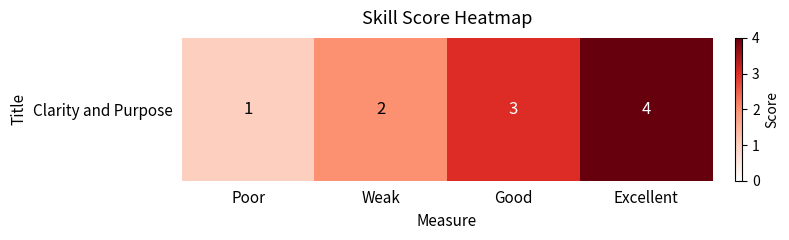

What is the average value?

2